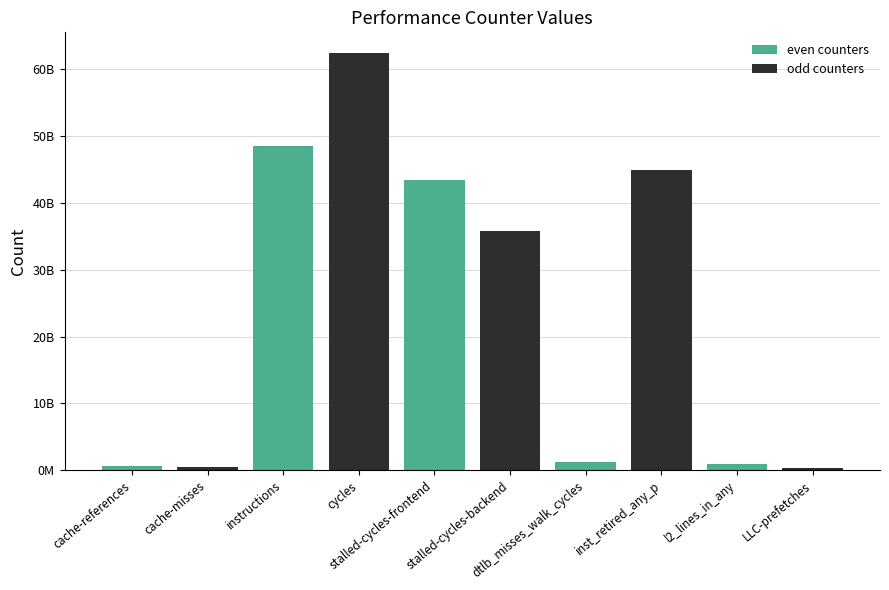

At which label does the data first exceed 35749107034?

instructions